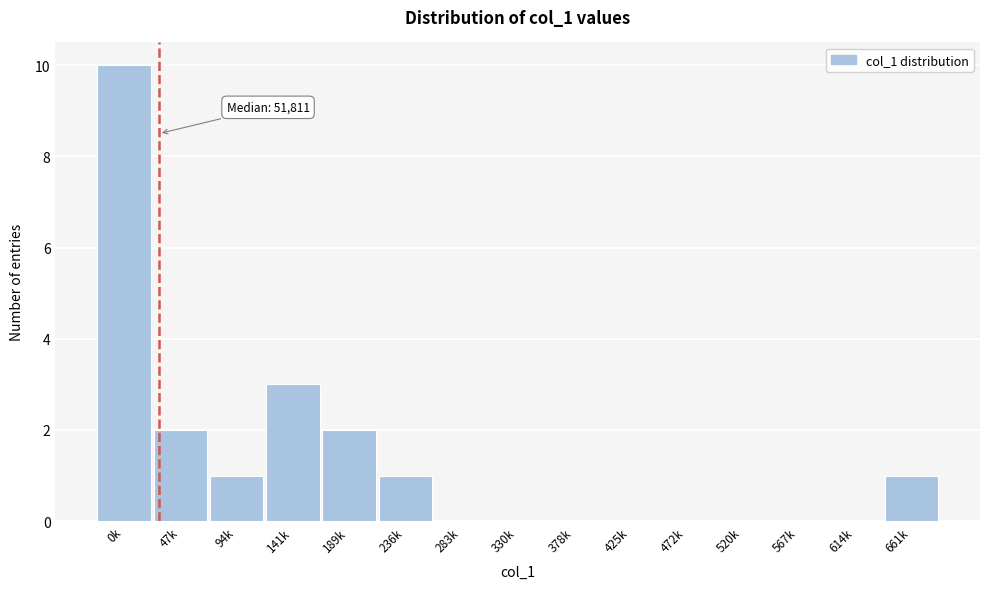

Reading left to right, transcribe all the data shown in this chart.

0k=10	47k=2	94k=1	141k=3	189k=2	236k=1	283k=0	330k=0	378k=0	425k=0	472k=0	520k=0	567k=0	614k=0	661k=1